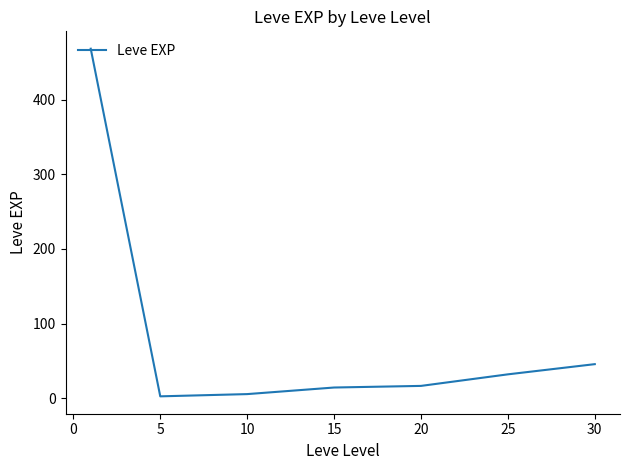

True or false: the data has more than 2 interior local peaks.

False